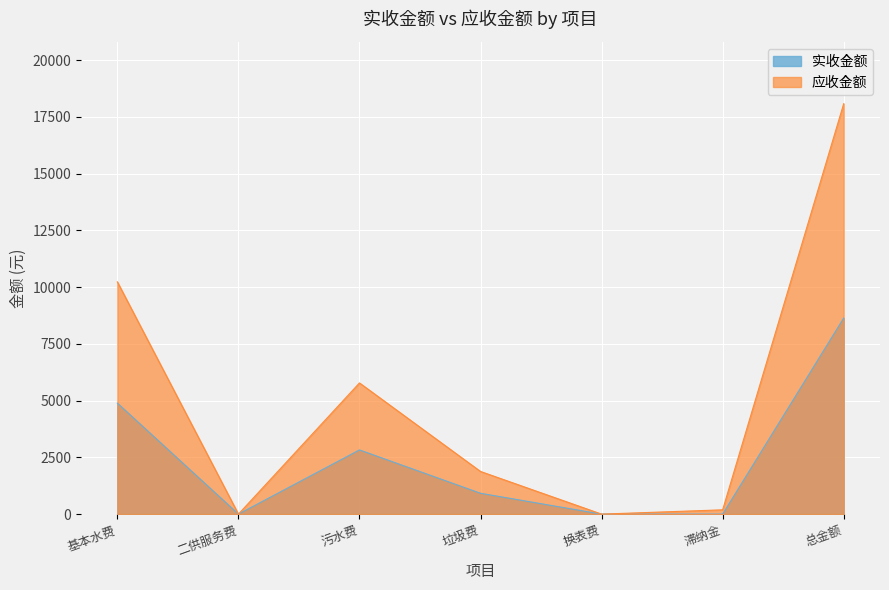

Which series has the widest spread of values?

应收金额